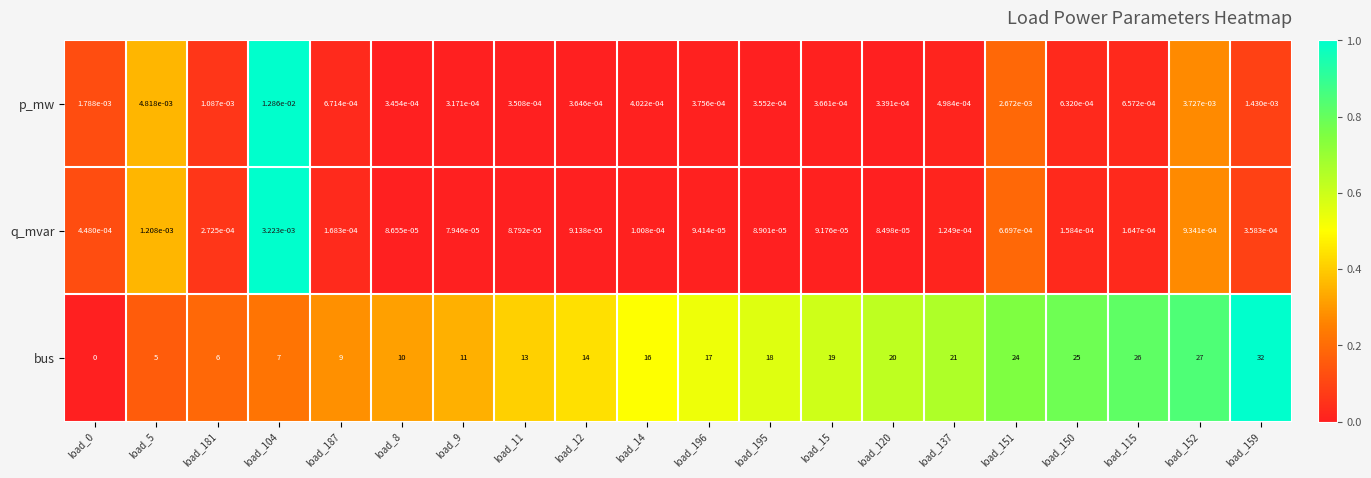

The bus series shows -17.7 at load_0. True or false?

False